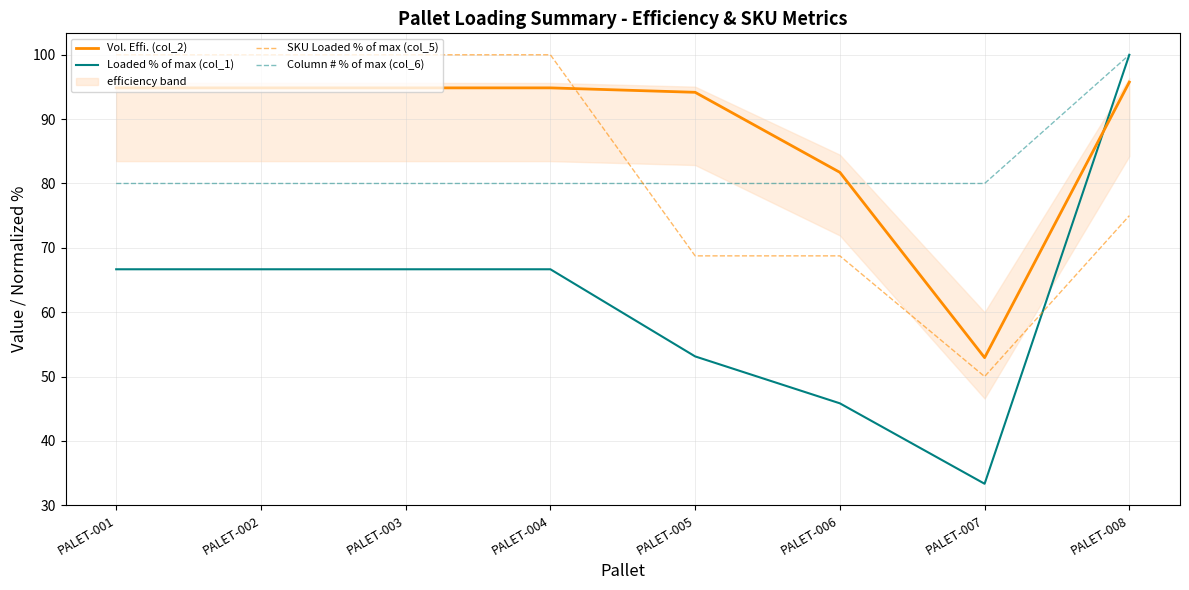

How many values in the Loaded % of max (col_1) series are below 66?

3